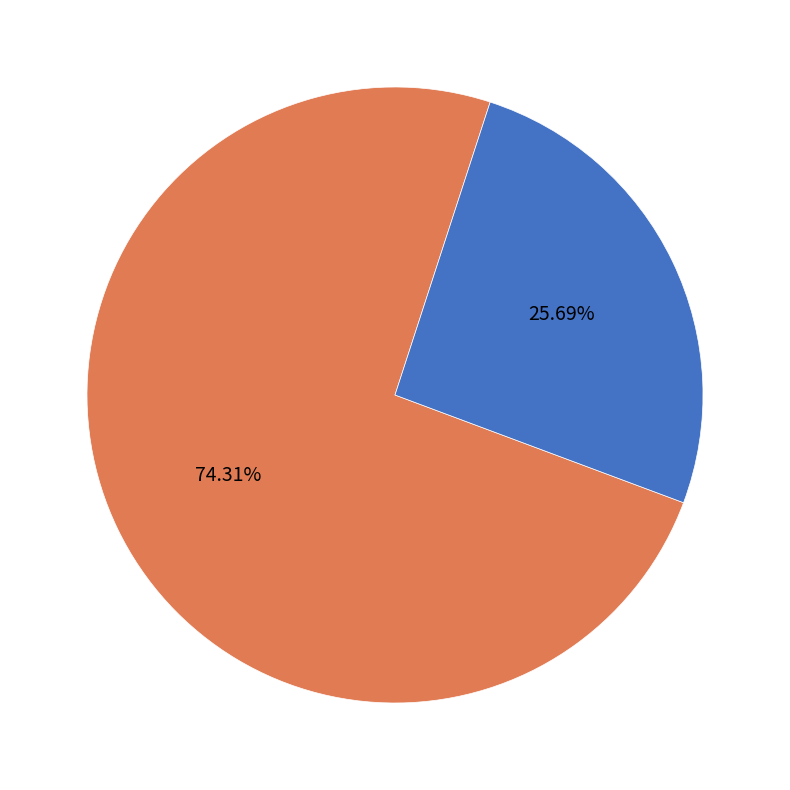

To the nearest percent, what is the difference between the largest and smallest slice percentages?

49%